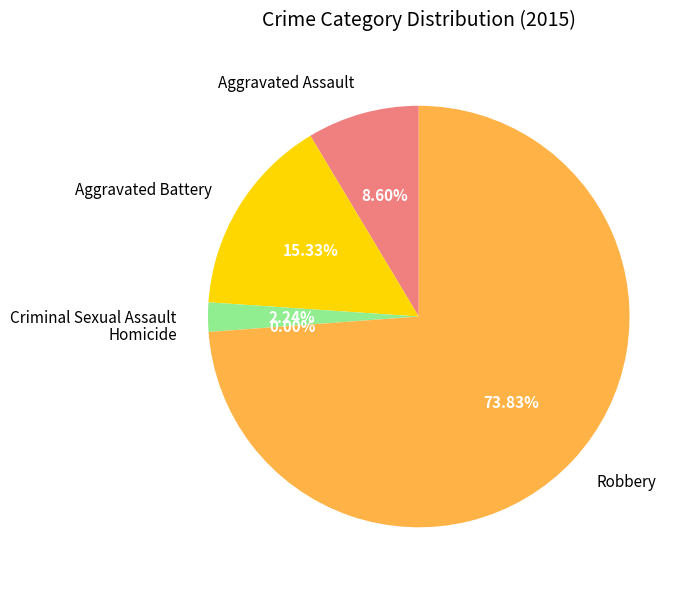

To the nearest percent, what is the difference between the Aggravated Assault and Homicide slice percentages?

9%